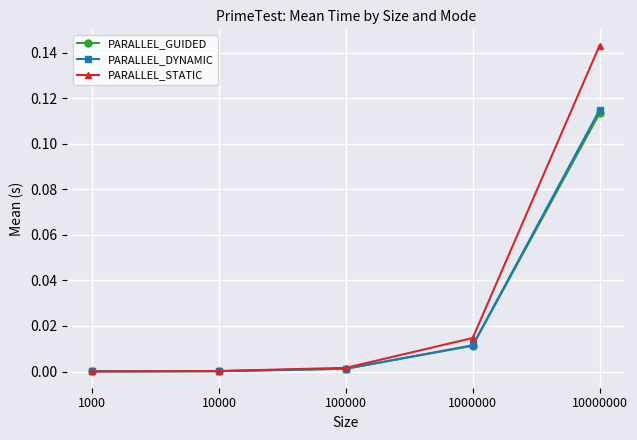

Between 1000000 and 10000000, which series saw the biggest shift?

PARALLEL_STATIC